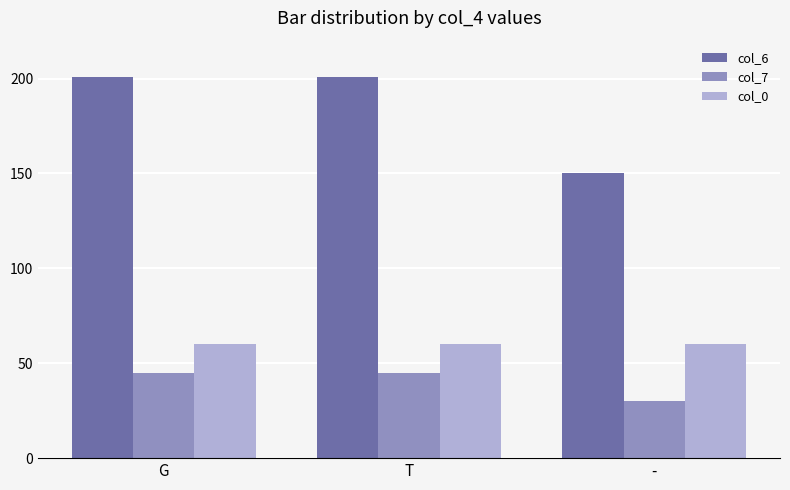

What is the label of the 3rd bar from the left?

-